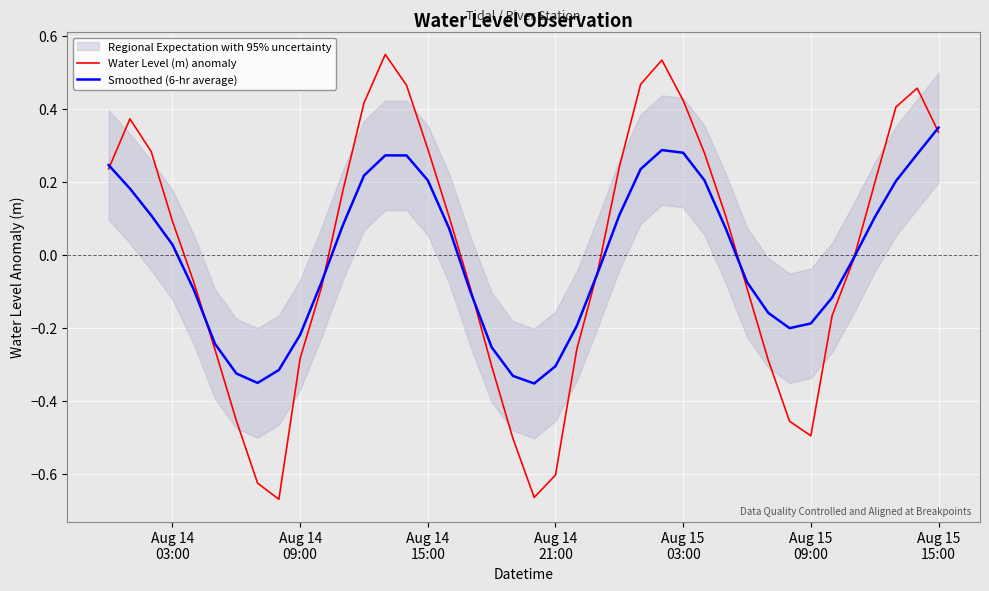

At which label does Water Level (m) anomaly first exceed 0?

Aug 14
03:00